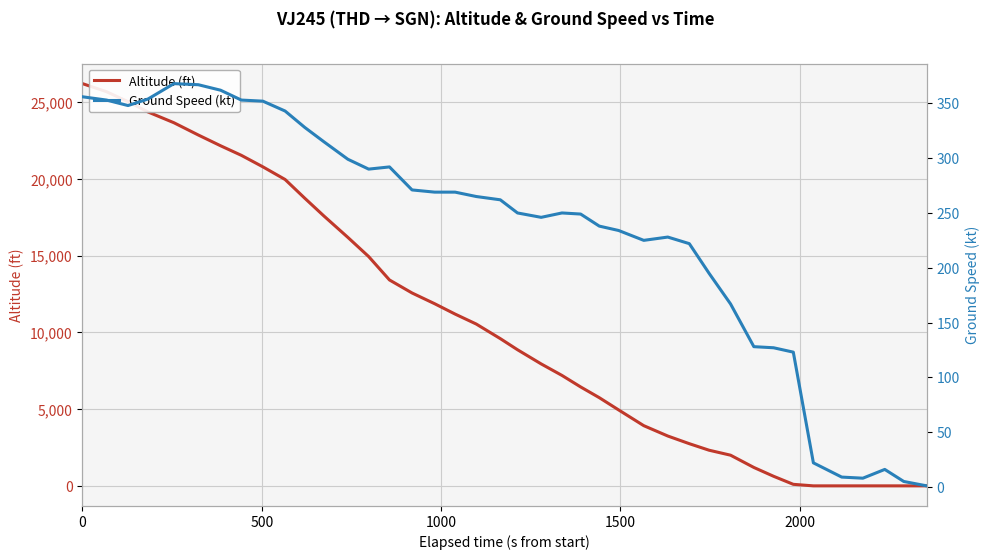

What is the value of the ground_speed point at the 17th from the left?

269